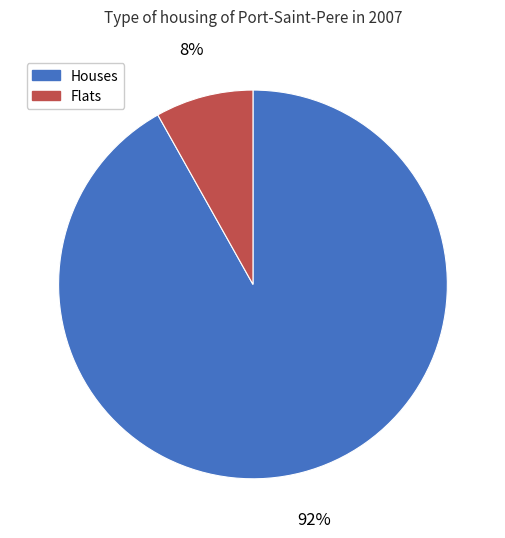

Which has a higher value, Houses or Flats?

Houses